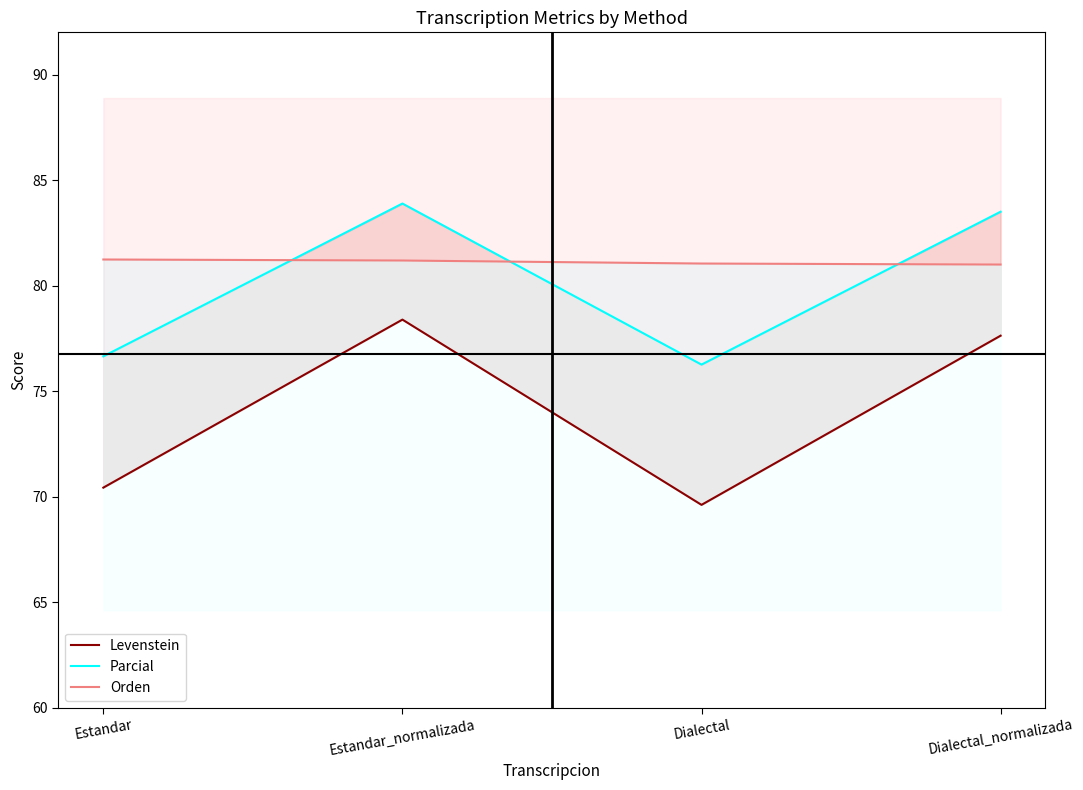

What is the label of the 3rd point from the right?

Estandar_normalizada